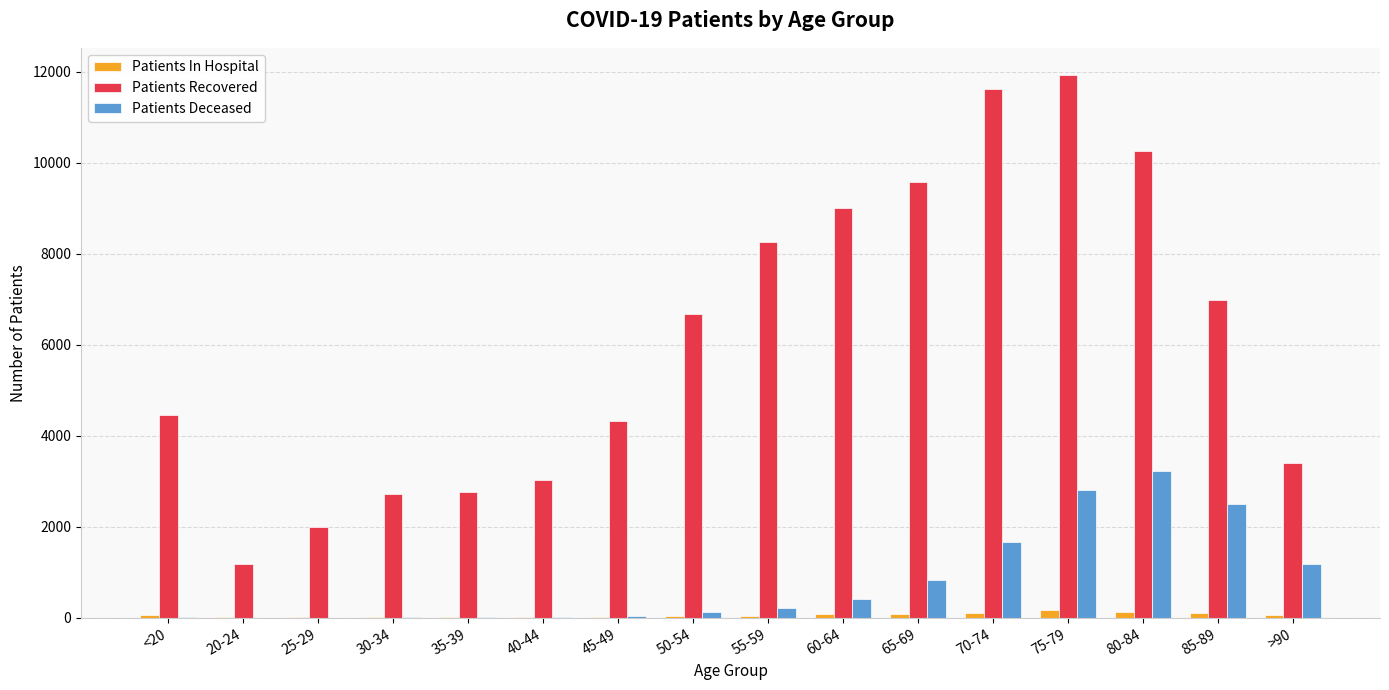

The value of Patients Recovered at 50-54 is 6682. True or false?

True